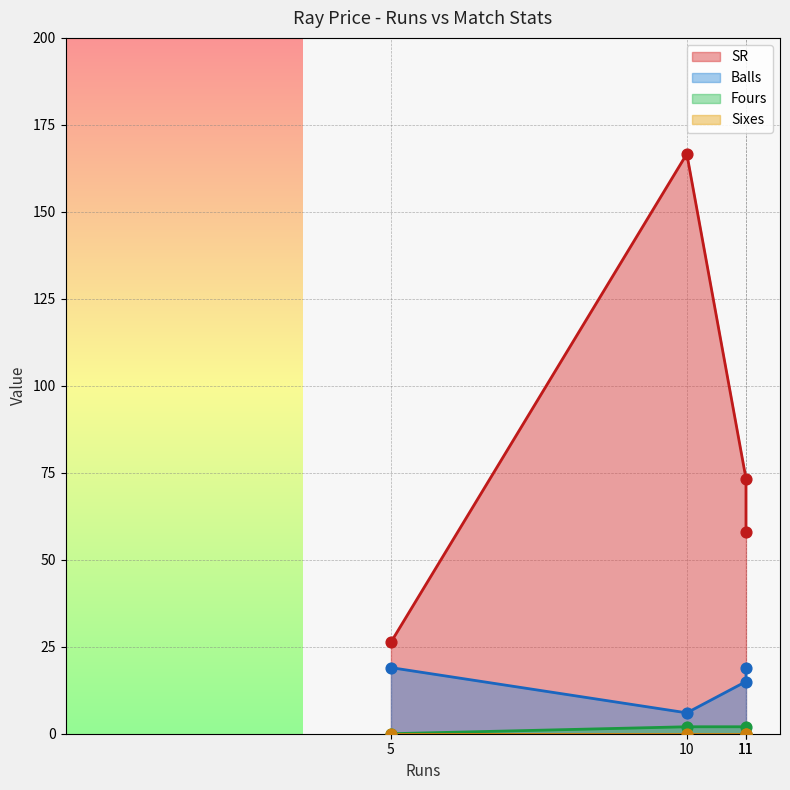

Which series reaches the minimum Y coordinate?

Fours